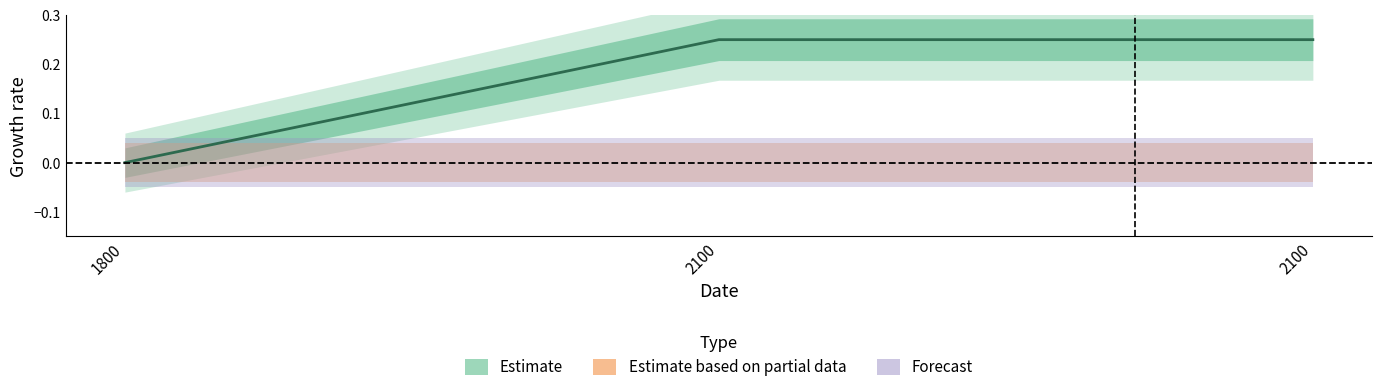

What is the approximate value at 2100?

0.2